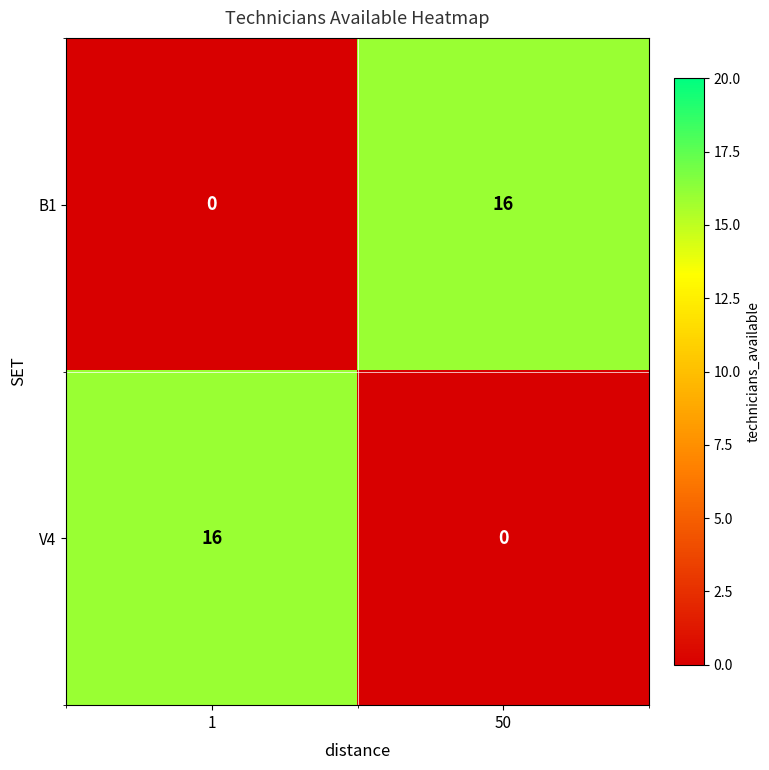

How many data points does each series have?

2